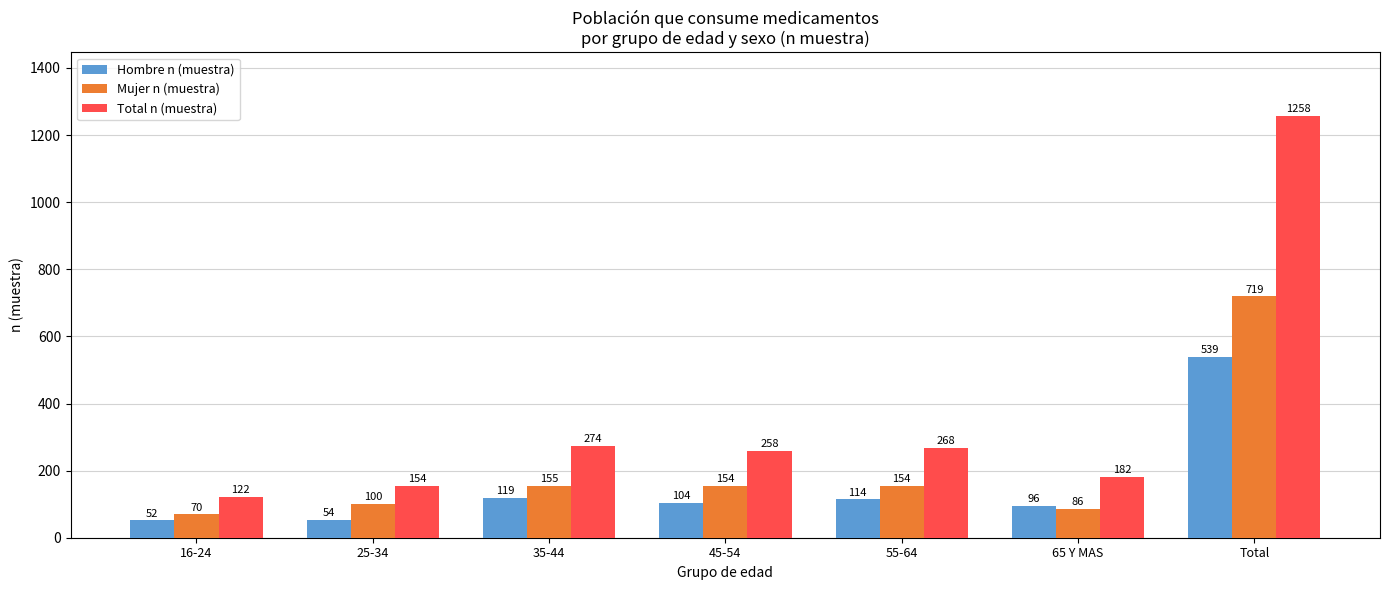

The Total n (muestra) series shows 154 at 25-34. True or false?

True